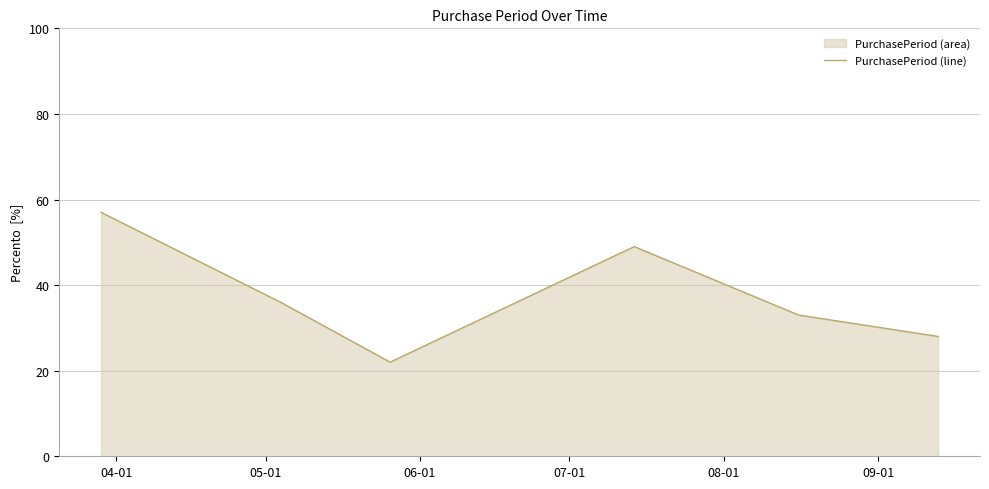

How many values are between 28 and 49?

4